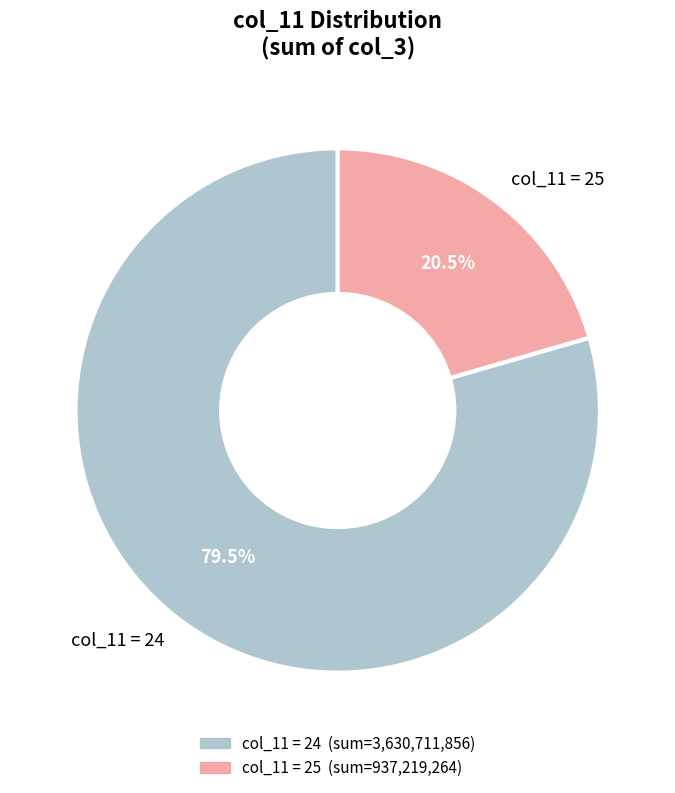

Which category accounts for the majority?

col_11 = 24